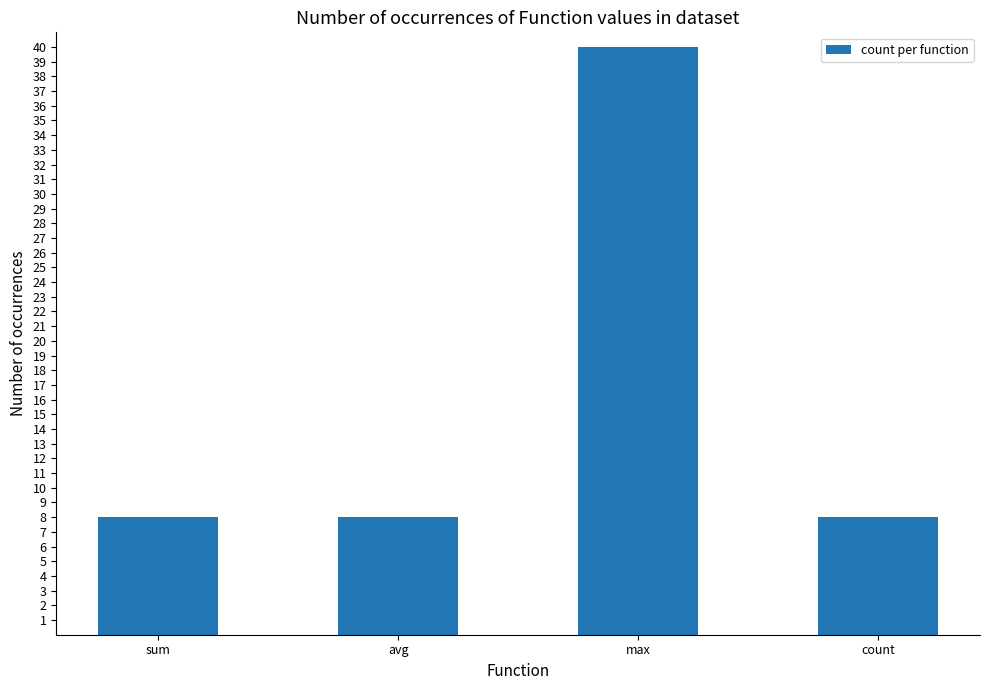

What is the label of the 3rd bar from the left?

max